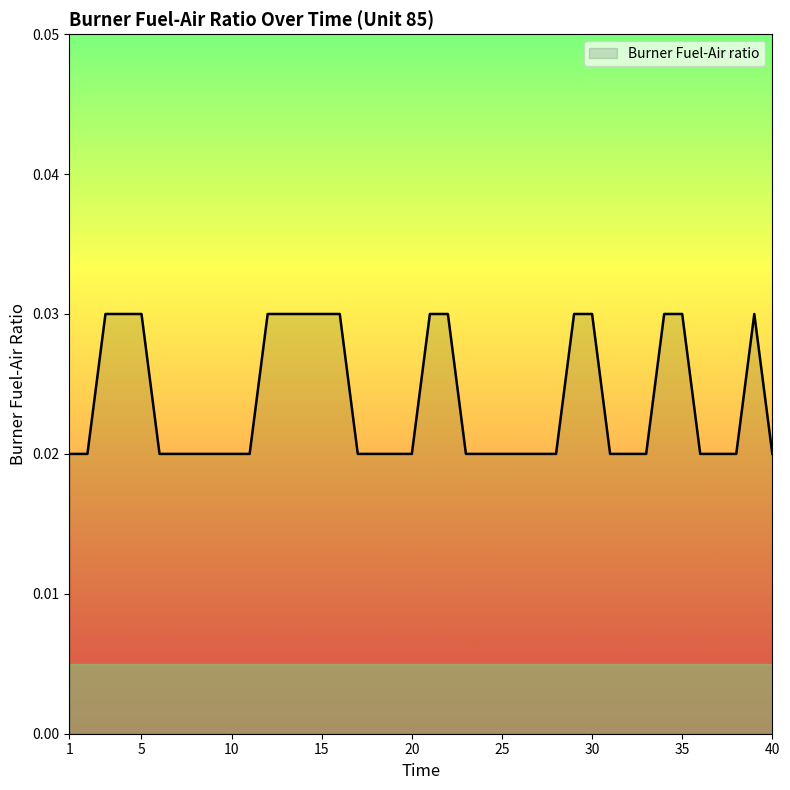

True or false: there are more than 0 points higher than both neighbors.

True